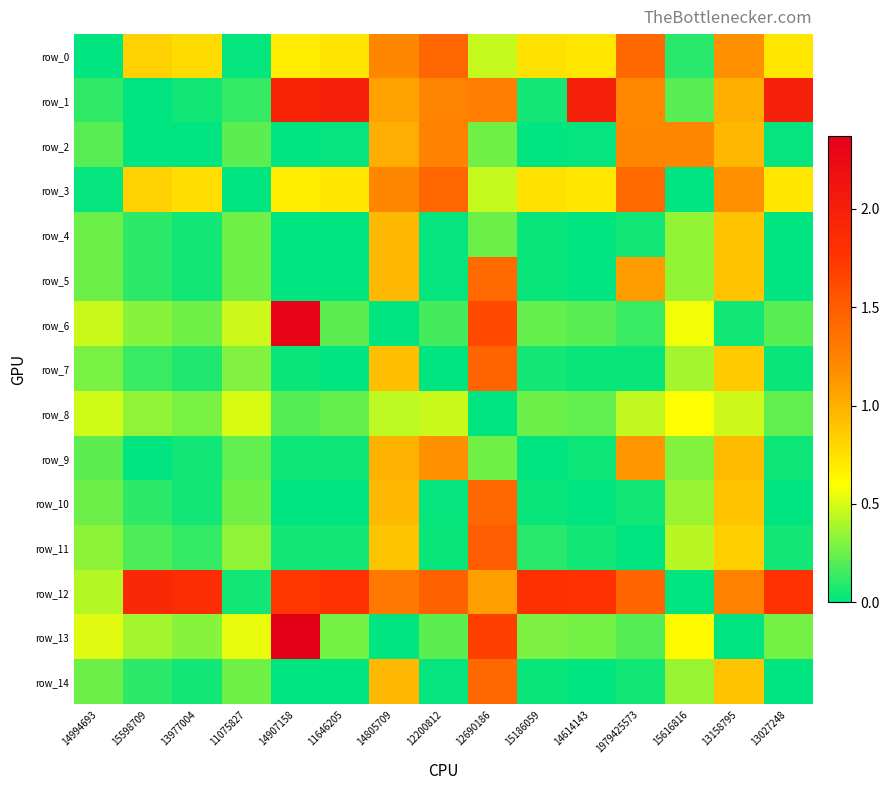

How many values in the row_8 series exceed 0?

14